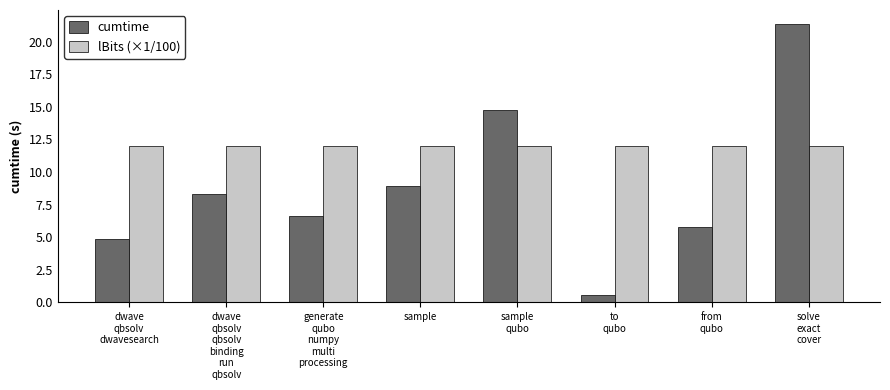

True or false: lBits (×1/100) has a value of 12.0 at from
qubo.

True